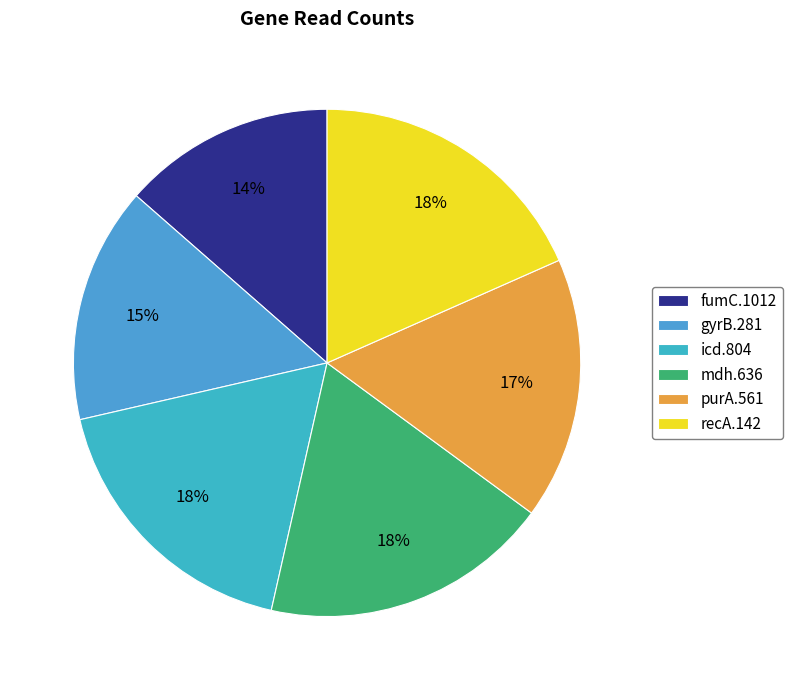

Count the number of slices in the pie.

6